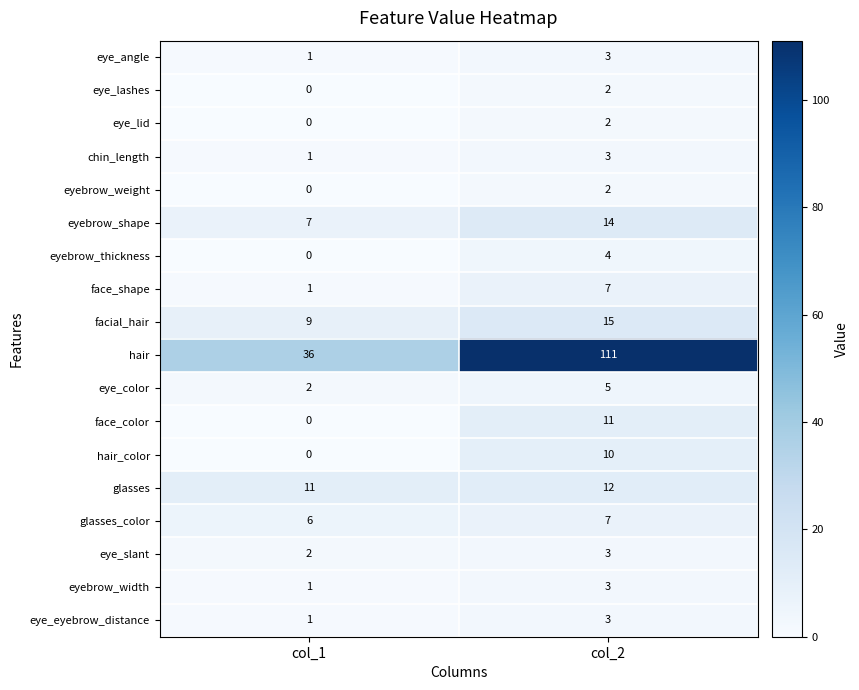

The value of eye_angle at col_2 is 2. True or false?

False